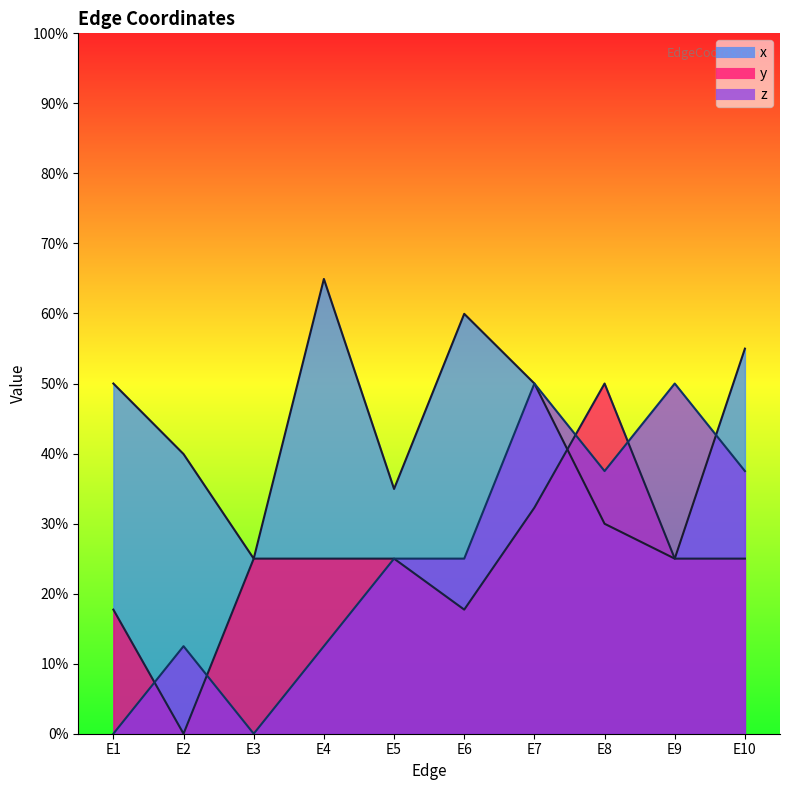

Is the value of y at E8 greater than the value of x at E7?

No